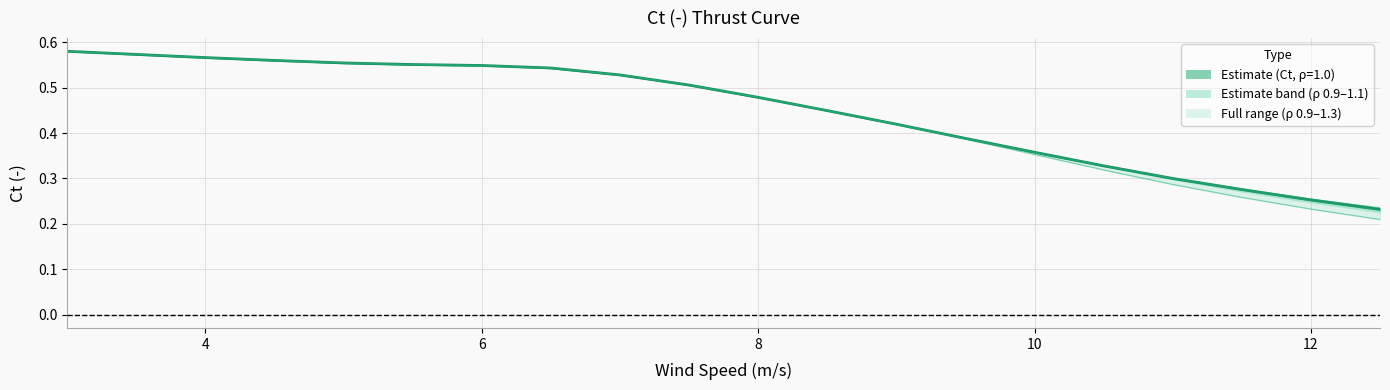

True or false: 1.0 and 1.025 intersect in this chart.

False